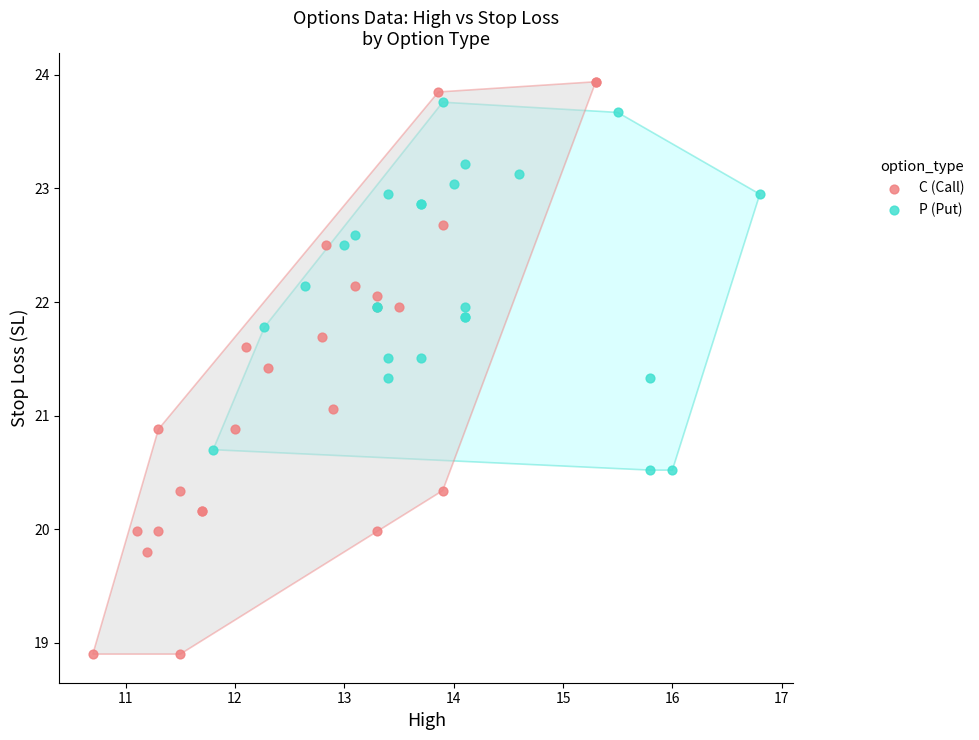

Which series reaches the minimum Y coordinate?

C (Call)